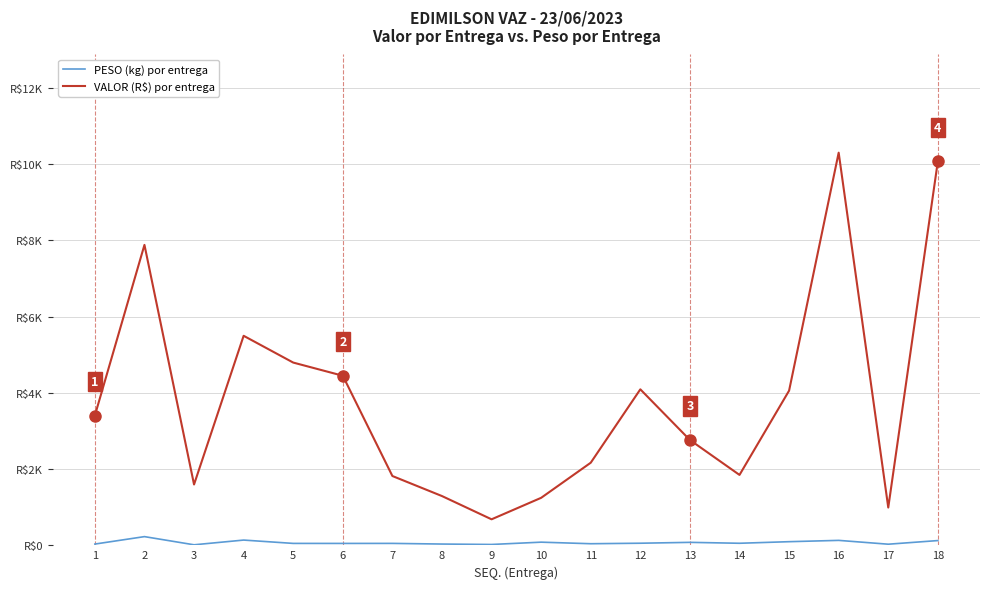

Where is the first local minimum for PESO (kg) por entrega?

3